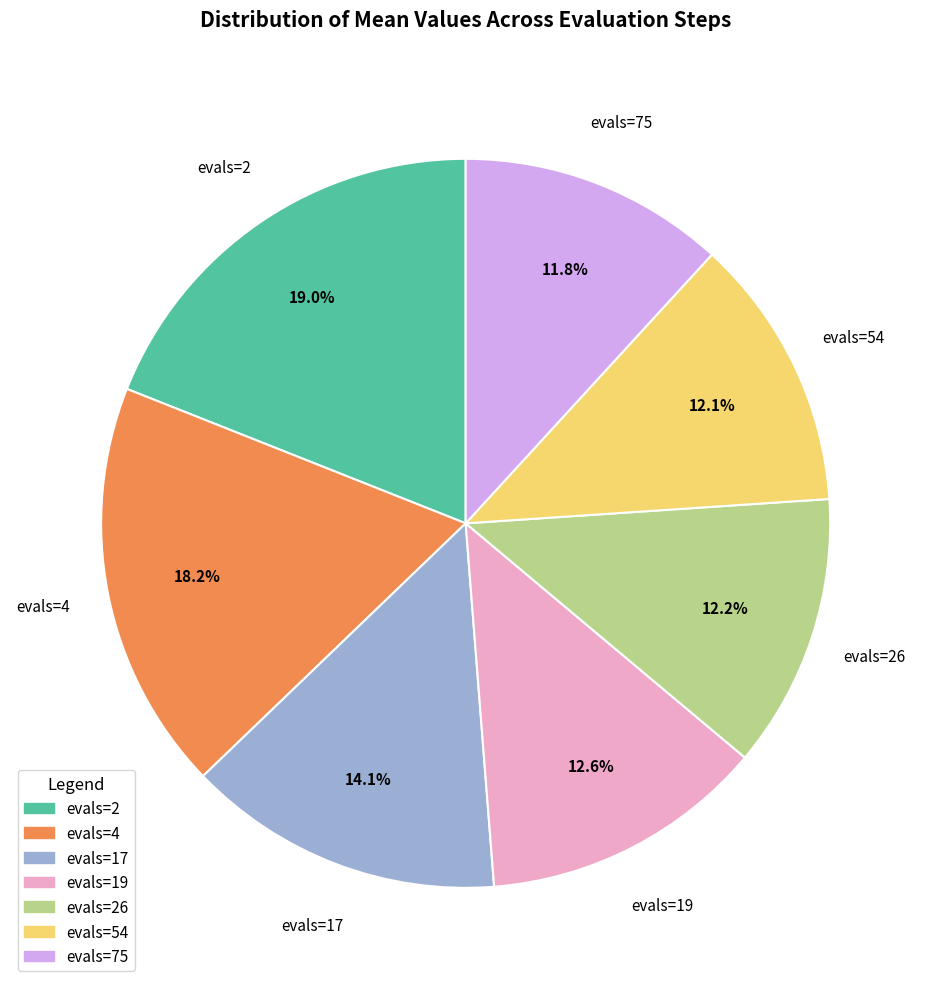

Count the number of slices in the pie.

7